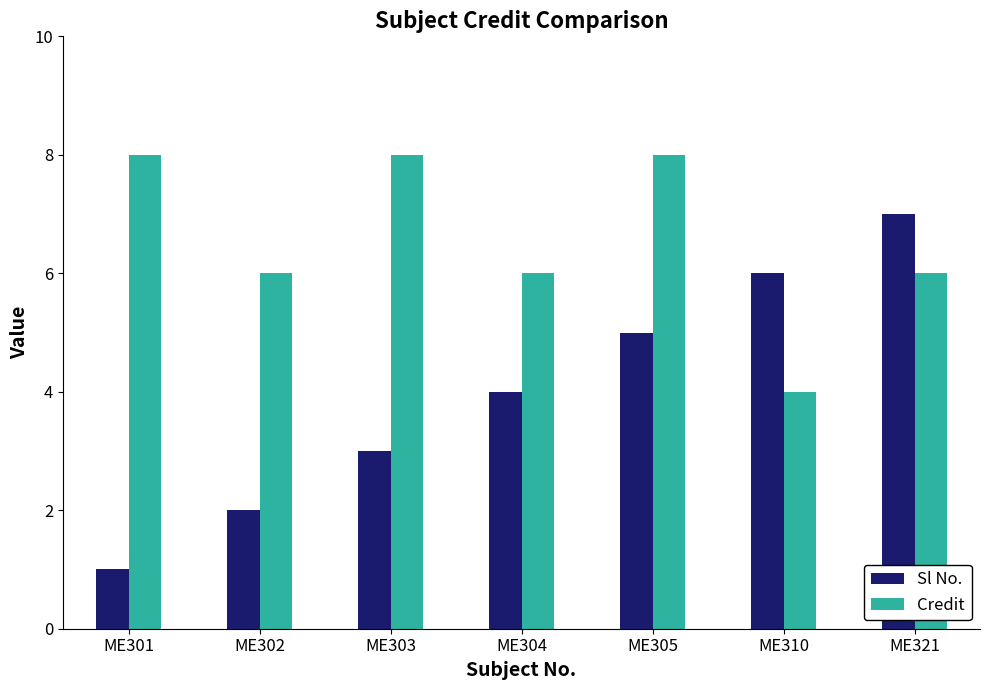

Reading left to right, what are all the values shown in this chart?

Sl No.: 1	2	3	4	5	6	7
Credit: 8	6	8	6	8	4	6